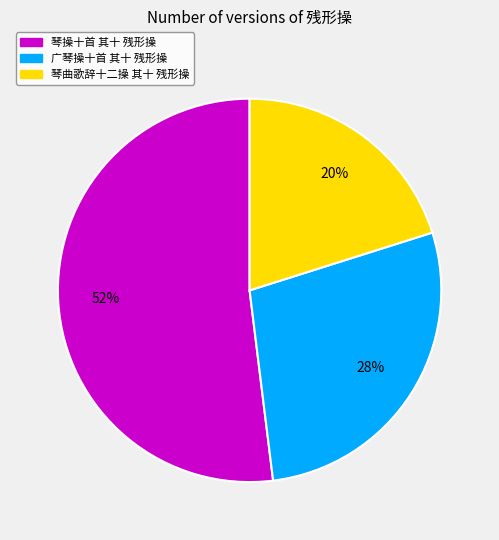

Approximately how many times larger is the value at 琴曲歌辞十二操 其十 残形操 compared to 琴操十首 其十 残形操?

0.4